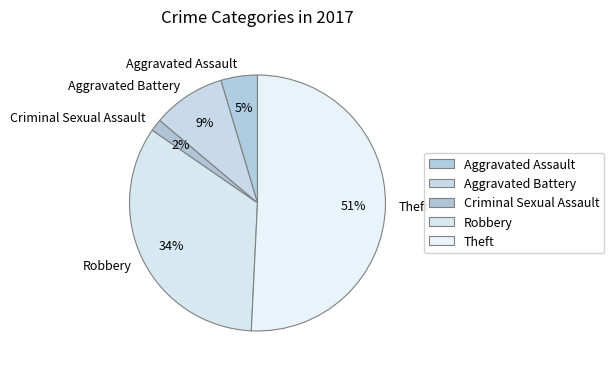

Which has a higher value, Aggravated Battery or Criminal Sexual Assault?

Aggravated Battery